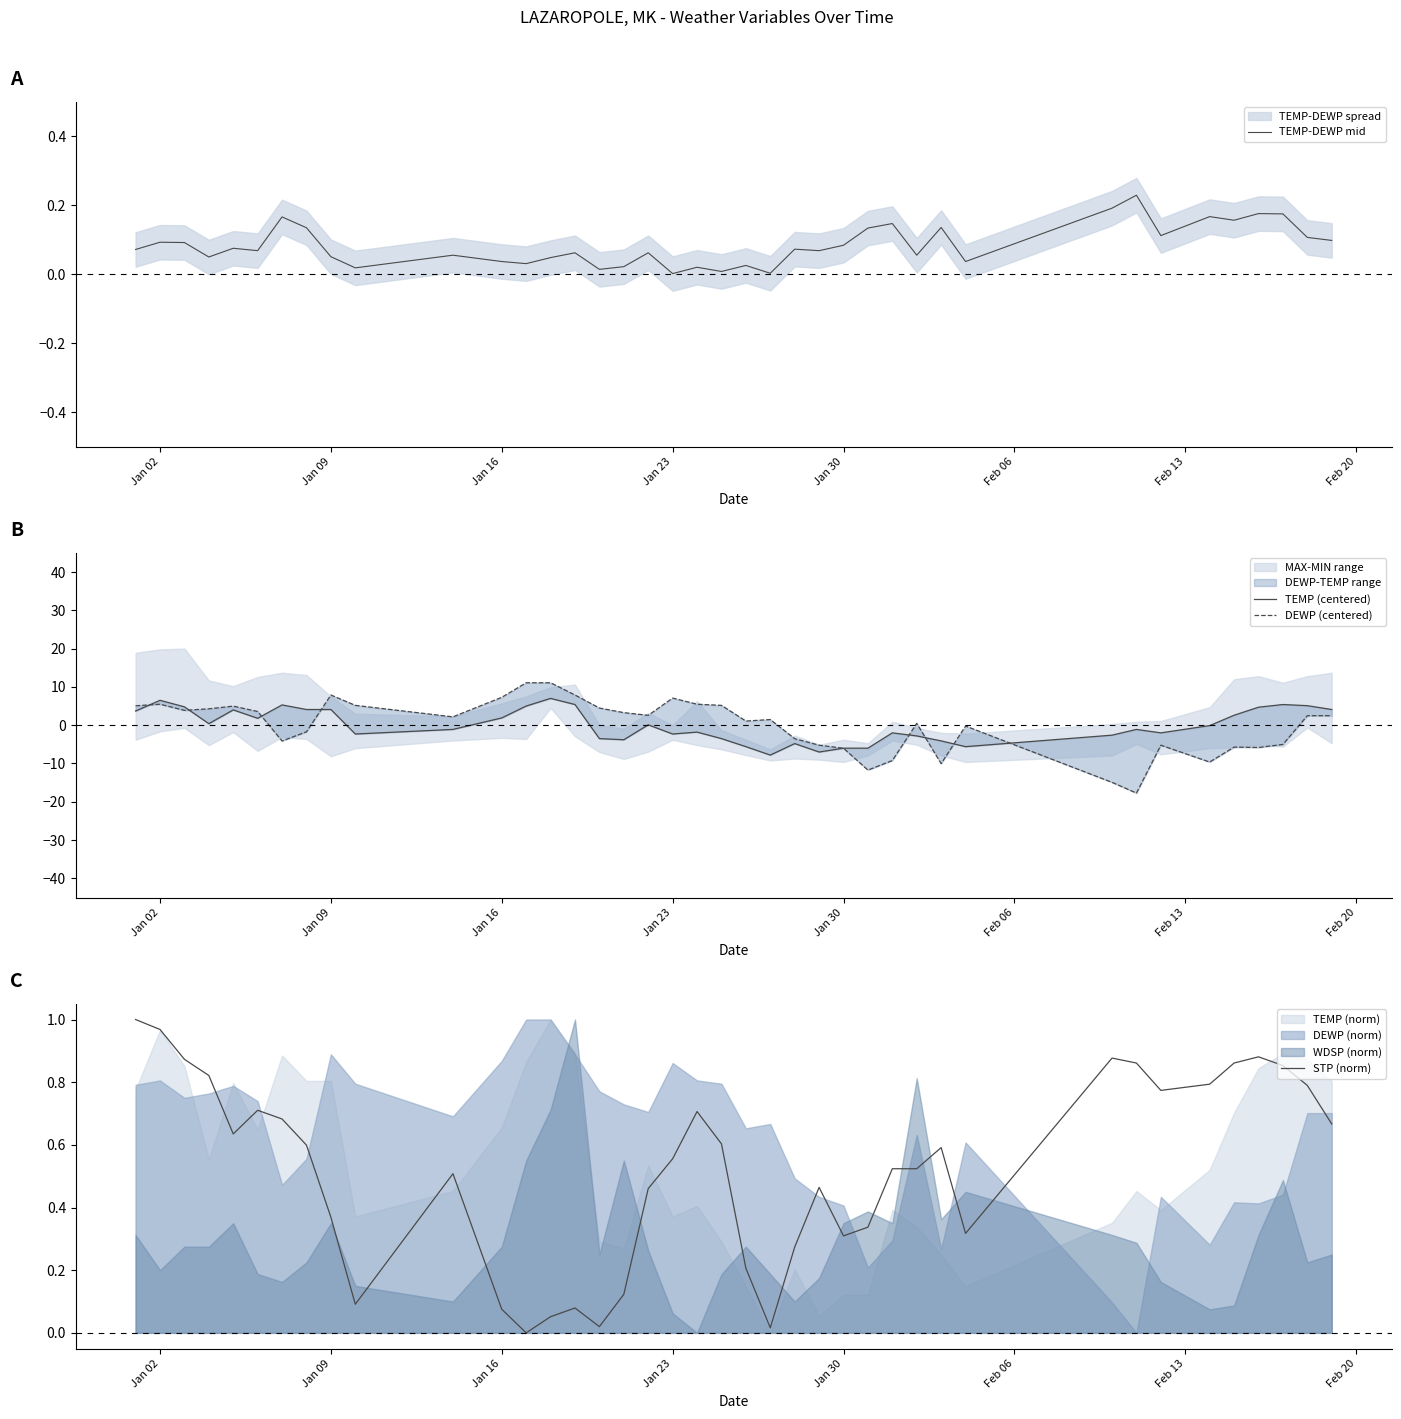

How many negative values does the DEWP (centered) series have?

16